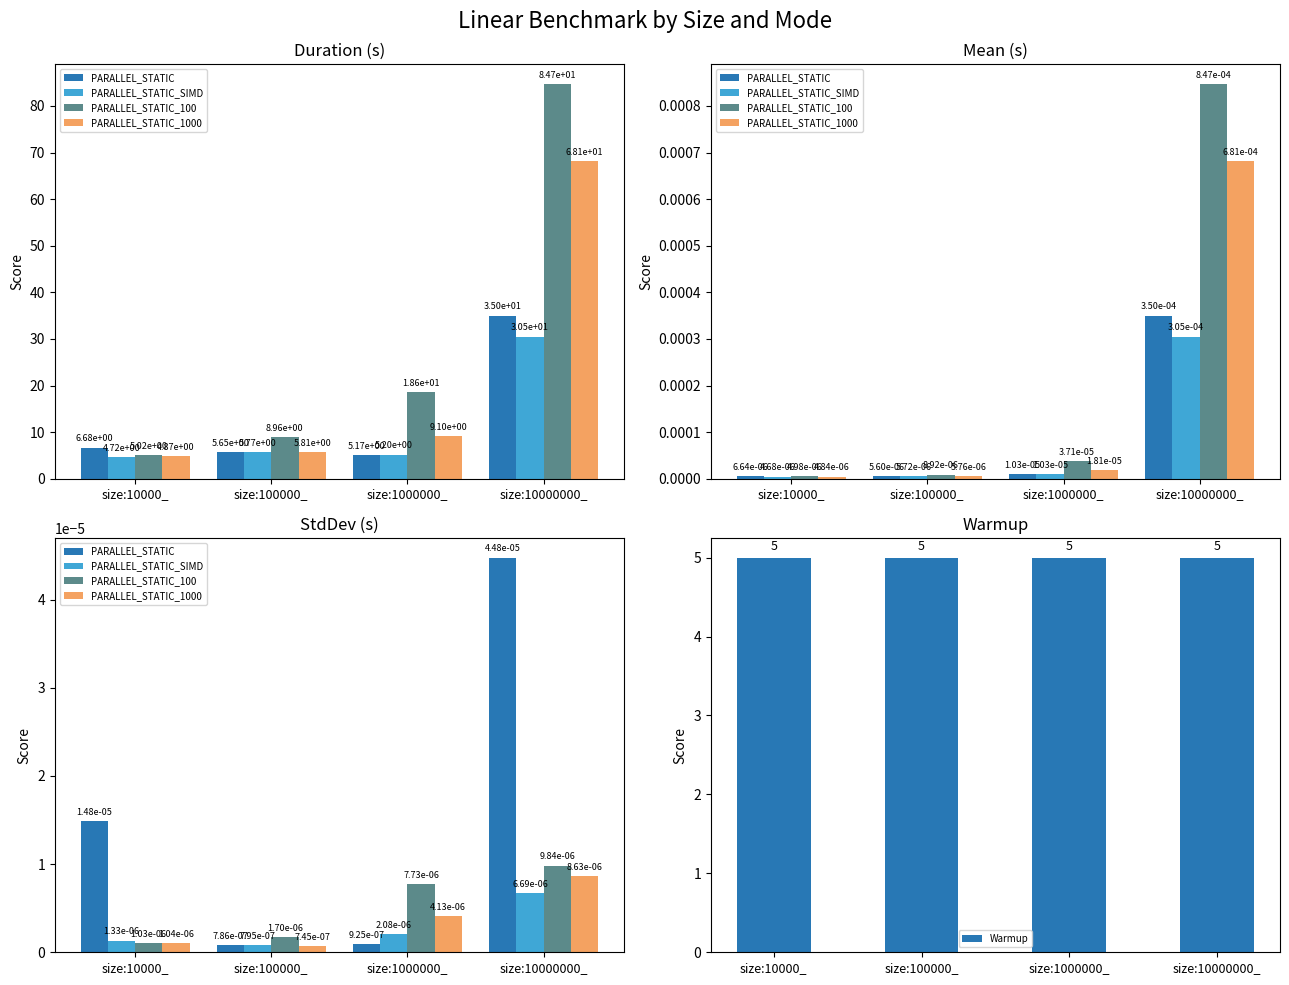

At which category is the sum across all series the highest?

size:10000000_